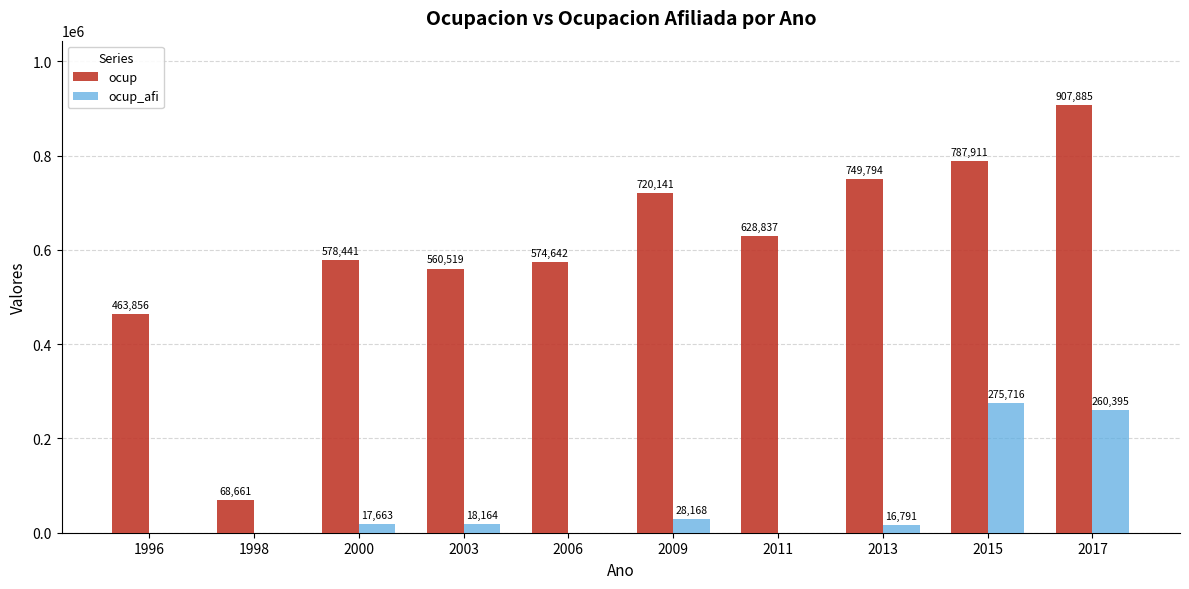

How many data points does each series have?

10